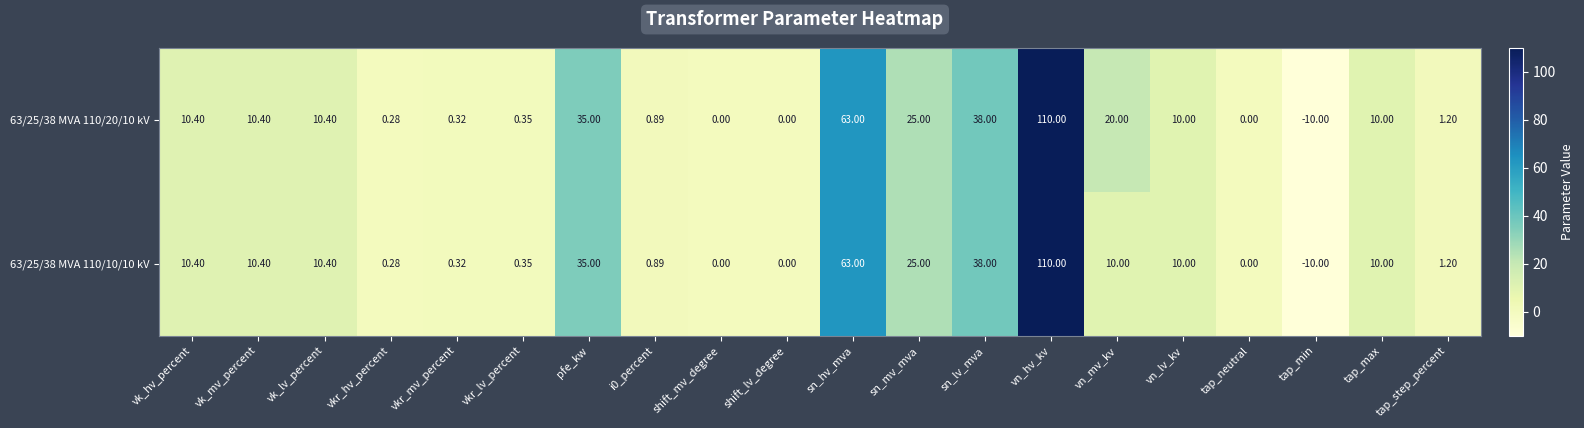

Is the value of 63/25/38 MVA 110/10/10 kV at vn_mv_kv greater than the value of 63/25/38 MVA 110/20/10 kV at sn_mv_mva?

No